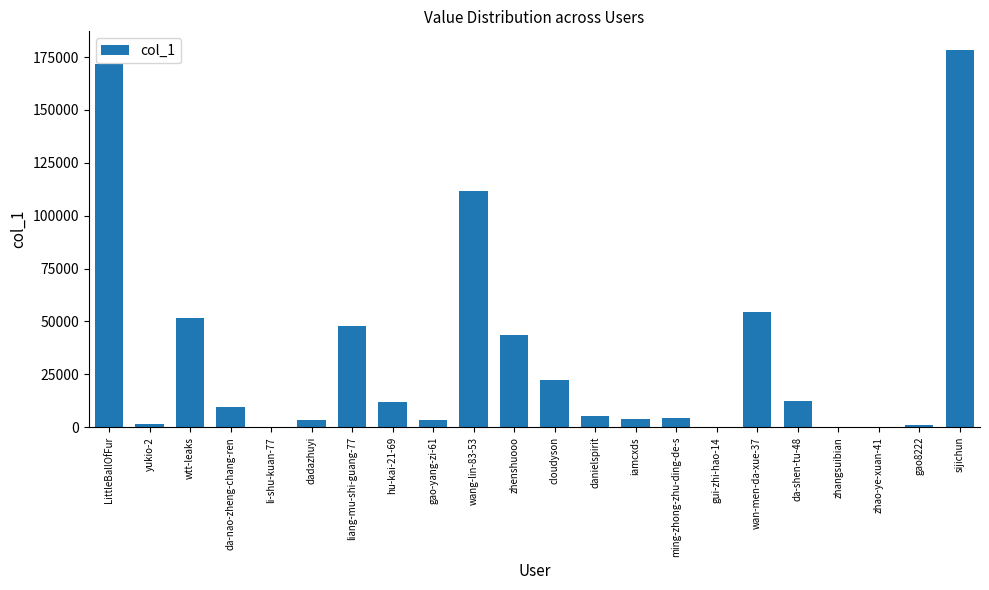

Does the chart contain stacked bars?

No